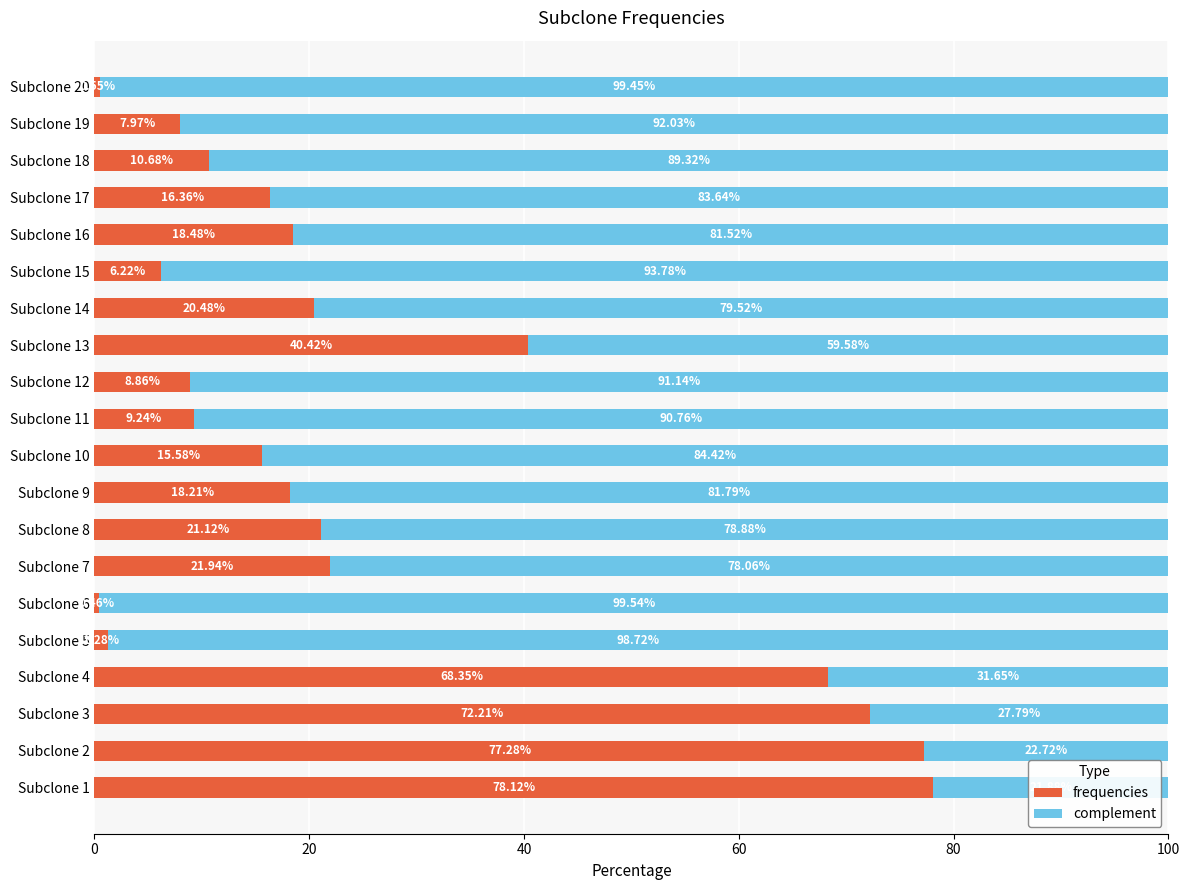

What is the total value across all series at Subclone 18?

100.0